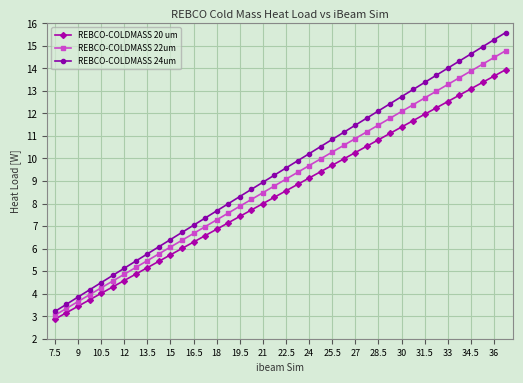

Reading right to left, list all the values displayed in this chart.

REBCO-COLDMASS 20 um: 13.9	13.7	13.4	13.1	12.8	12.5	12.2	12.0	11.7	11.4	11.1	10.8	10.5	10.3	10.0	9.7	9.4	9.1	8.8	8.6	8.3	8.0	7.7	7.4	7.1	6.9	6.6	6.3	6.0	5.7	5.4	5.2	4.9	4.6	4.3	4.0	3.7	3.4	3.2	2.9
REBCO-COLDMASS 22um: 14.8	14.5	14.2	13.9	13.6	13.3	13.0	12.7	12.4	12.1	11.8	11.5	11.2	10.9	10.6	10.3	10.0	9.7	9.4	9.1	8.8	8.5	8.2	7.9	7.6	7.3	7.0	6.7	6.4	6.1	5.8	5.5	5.2	4.9	4.6	4.3	4.0	3.6	3.3	3.0
REBCO-COLDMASS 24um: 15.6	15.3	15.0	14.6	14.3	14.0	13.7	13.4	13.1	12.7	12.4	12.1	11.8	11.5	11.2	10.8	10.5	10.2	9.9	9.6	9.3	8.9	8.6	8.3	8.0	7.7	7.4	7.0	6.7	6.4	6.1	5.8	5.4	5.1	4.8	4.5	4.2	3.8	3.5	3.2